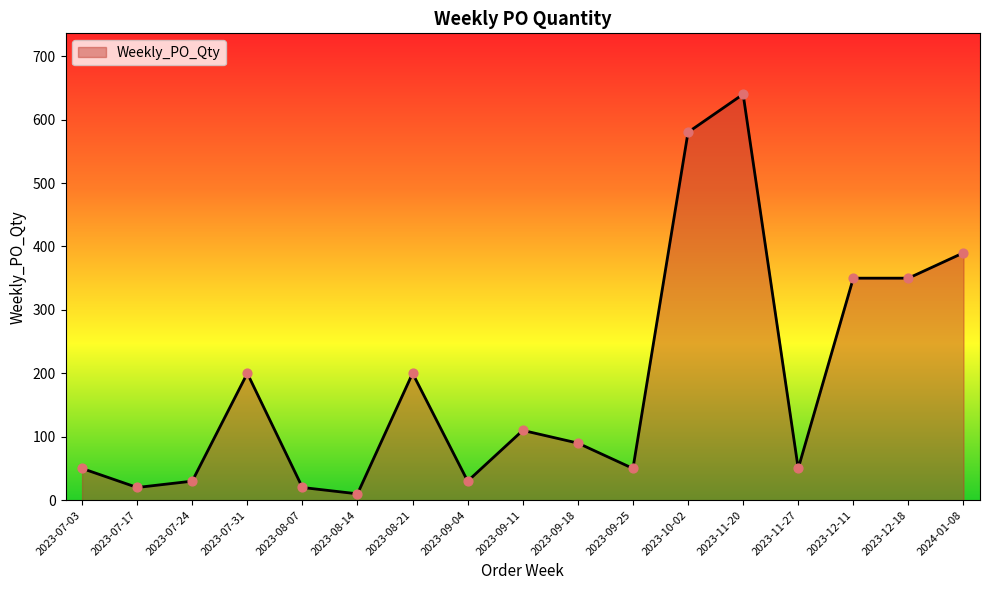

What is the change in value from 2023-08-21 to 2023-09-11?

-90